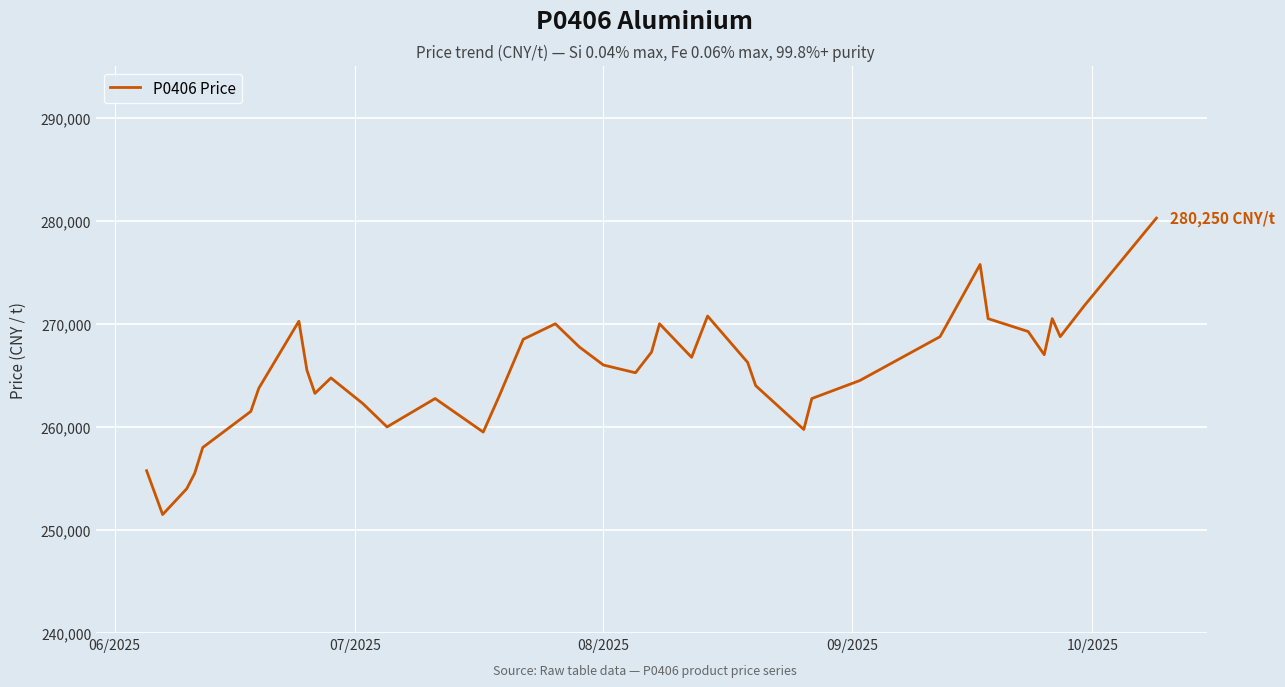

What is the greatest value displayed?

280250